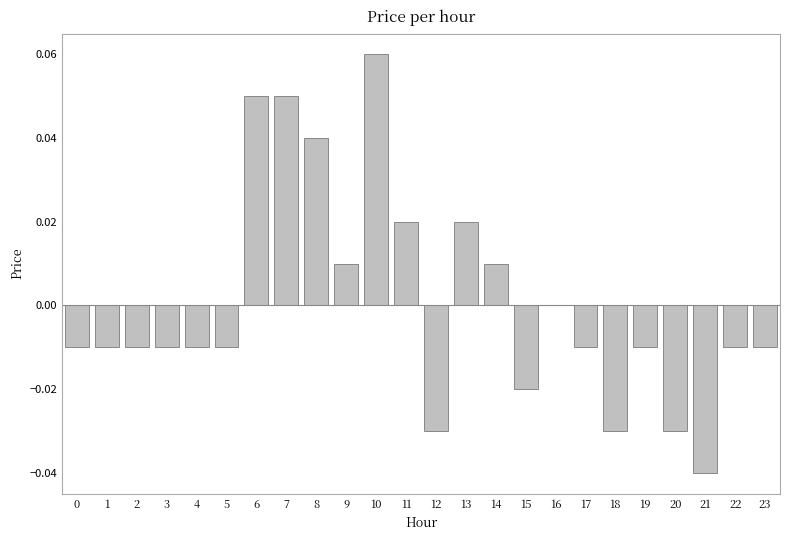

Which label corresponds to the largest value in the chart?

10